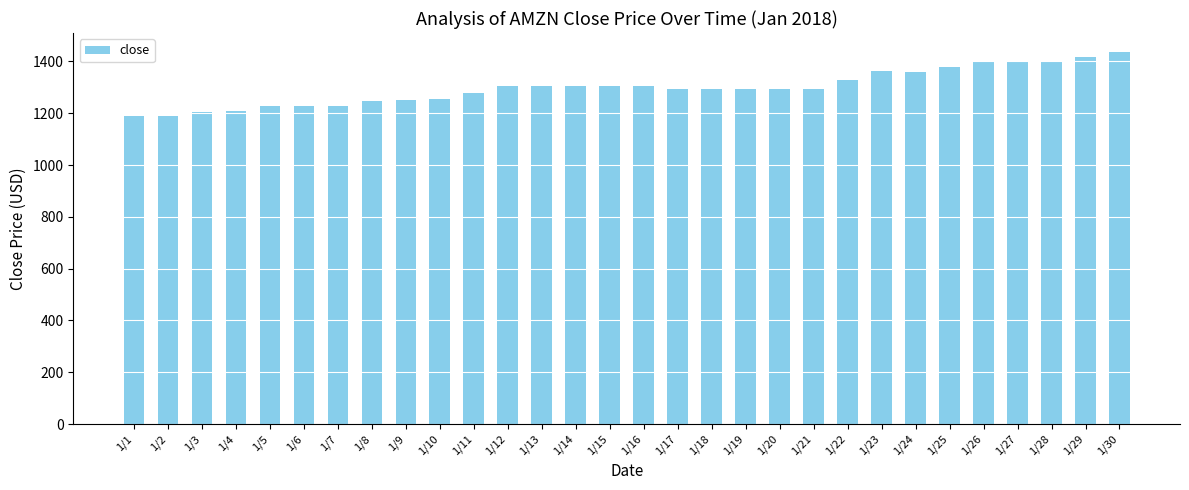

Read the value at 1/13.

1305.2